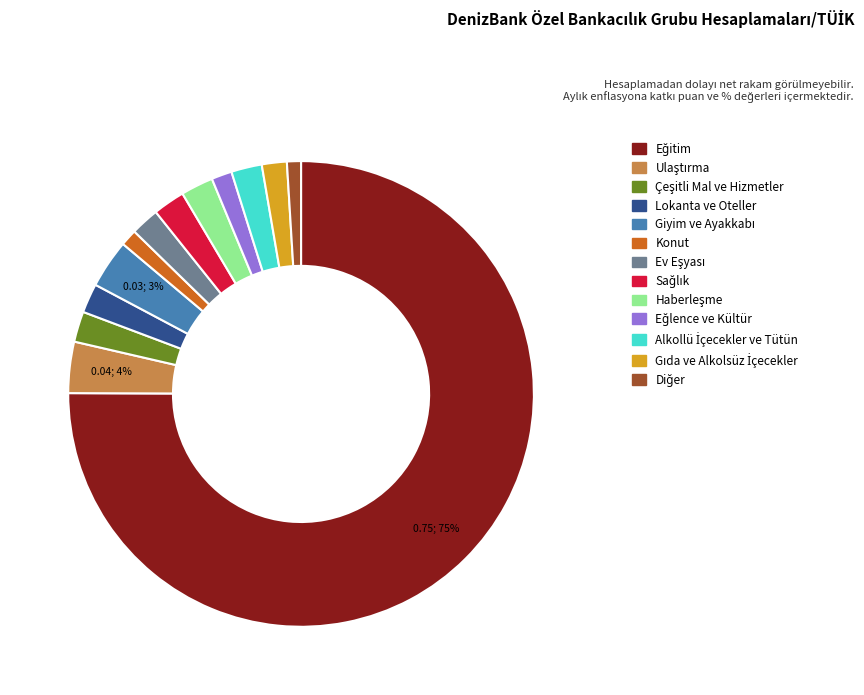

How many slices are in this pie chart?

13